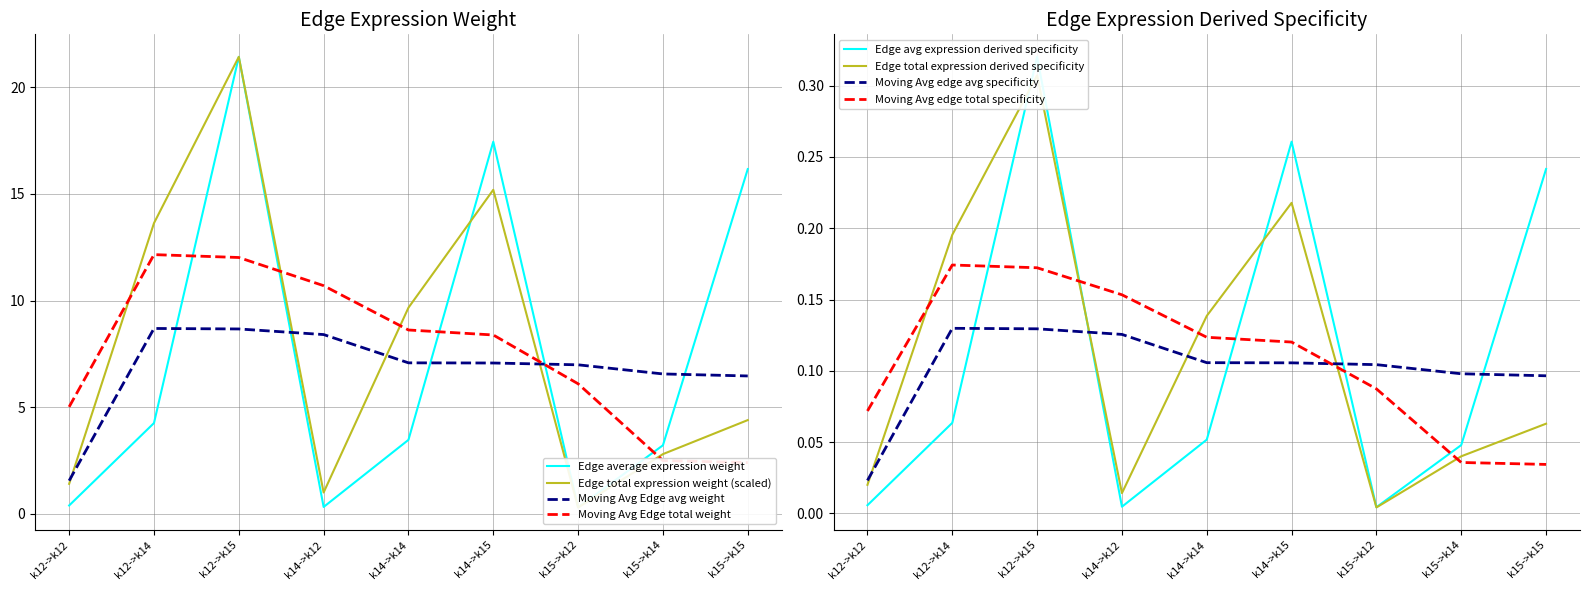

Does the chart display data point markers on the line(s)?

No